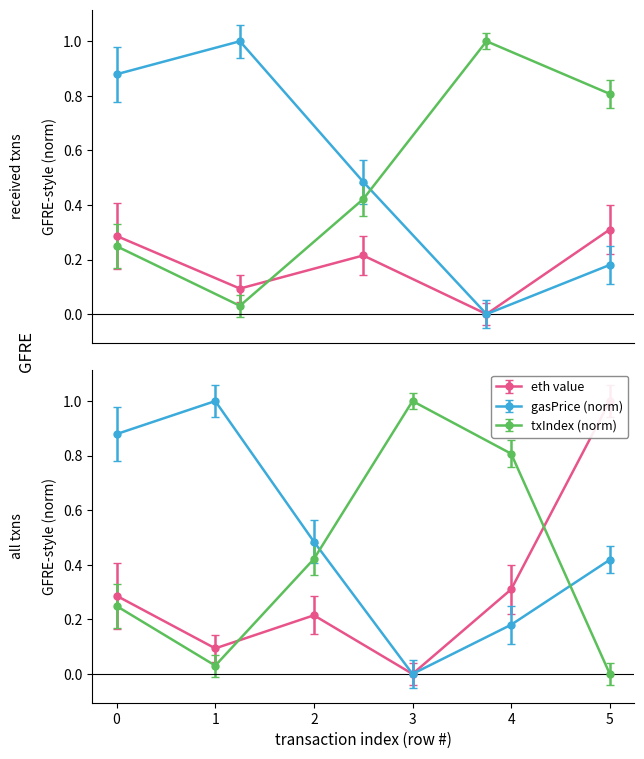

Reading left to right, extract all data points from this chart.

eth value: 0=0.3	1=0.1	2=0.2	3=0.0	4=0.3	5=1.0
gasPrice (x10^10): 0=0.9	1=1.0	2=0.5	3=0.0	4=0.2	5=0.4
transactionIndex: 0=0.2	1=0.0	2=0.4	3=1.0	4=0.8	5=0.0